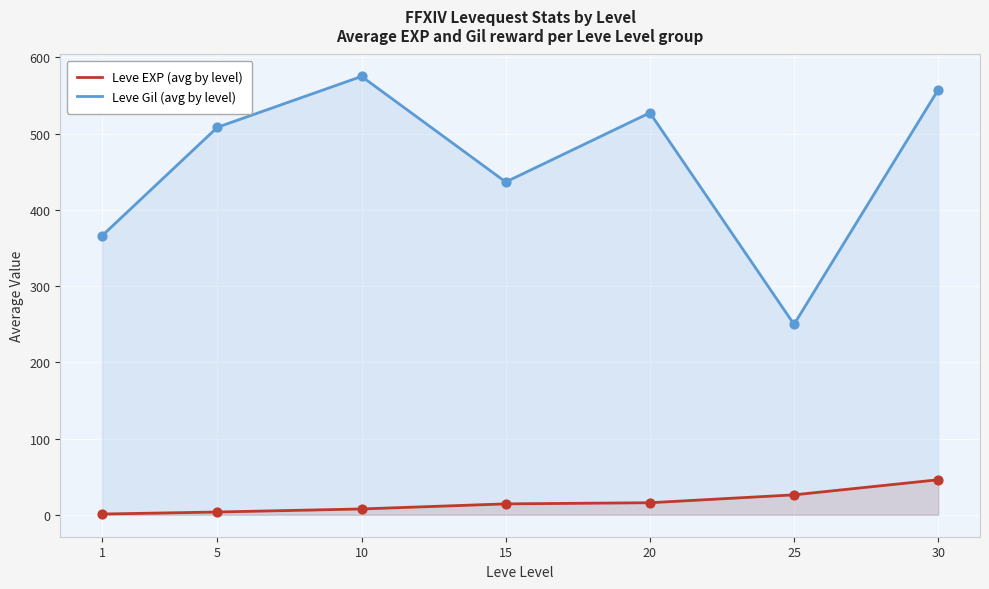

Is the value of Leve Gil (avg by level) at 5 greater than the value of Leve EXP (avg by level) at 20?

Yes